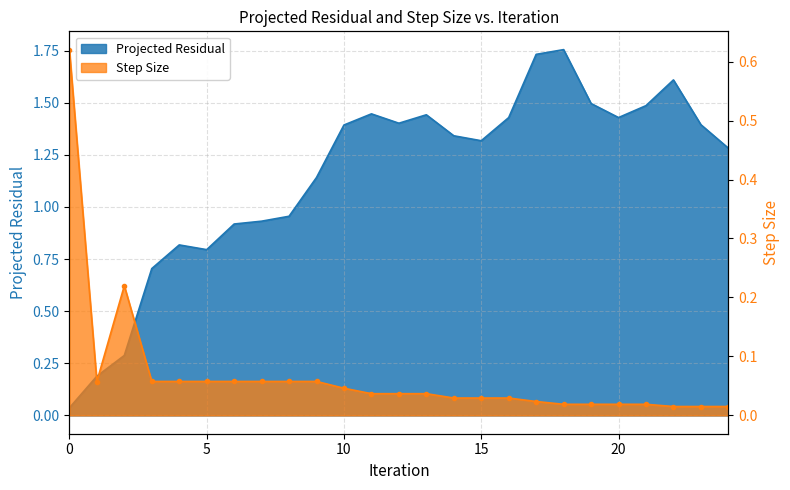

Is it true that Step Size equals 0.0 at 7?

False